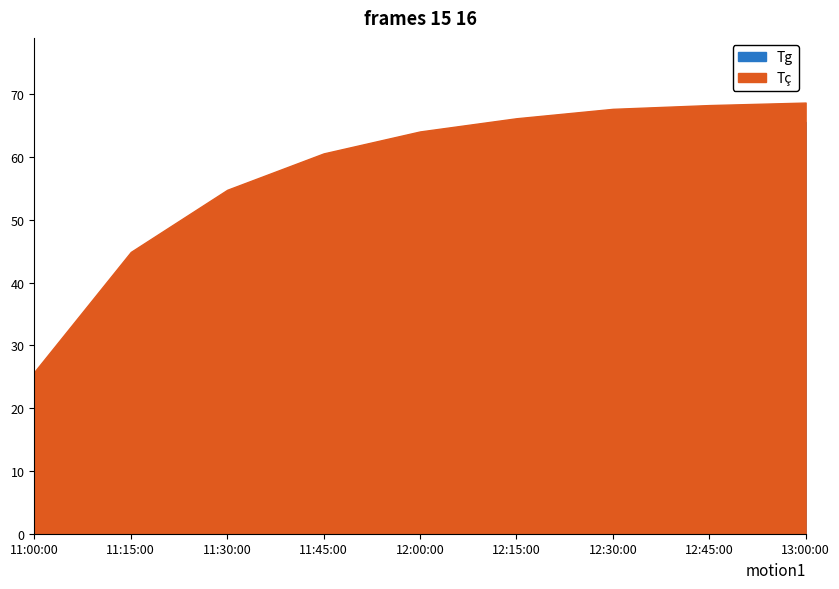

True or false: Tg and Tç intersect in this chart.

False